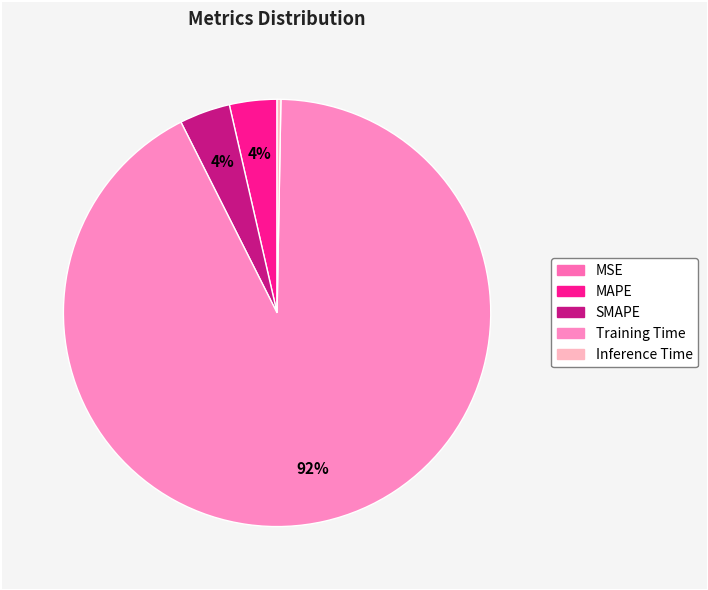

Which has a higher value, Inference Time or SMAPE?

SMAPE